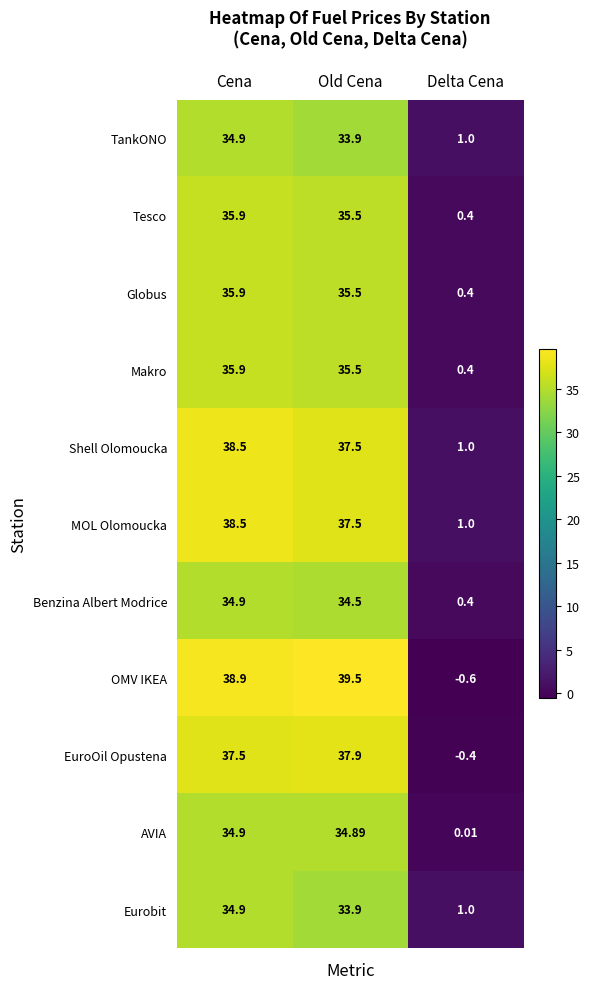

What is the total value across all series at Delta Cena?

4.6